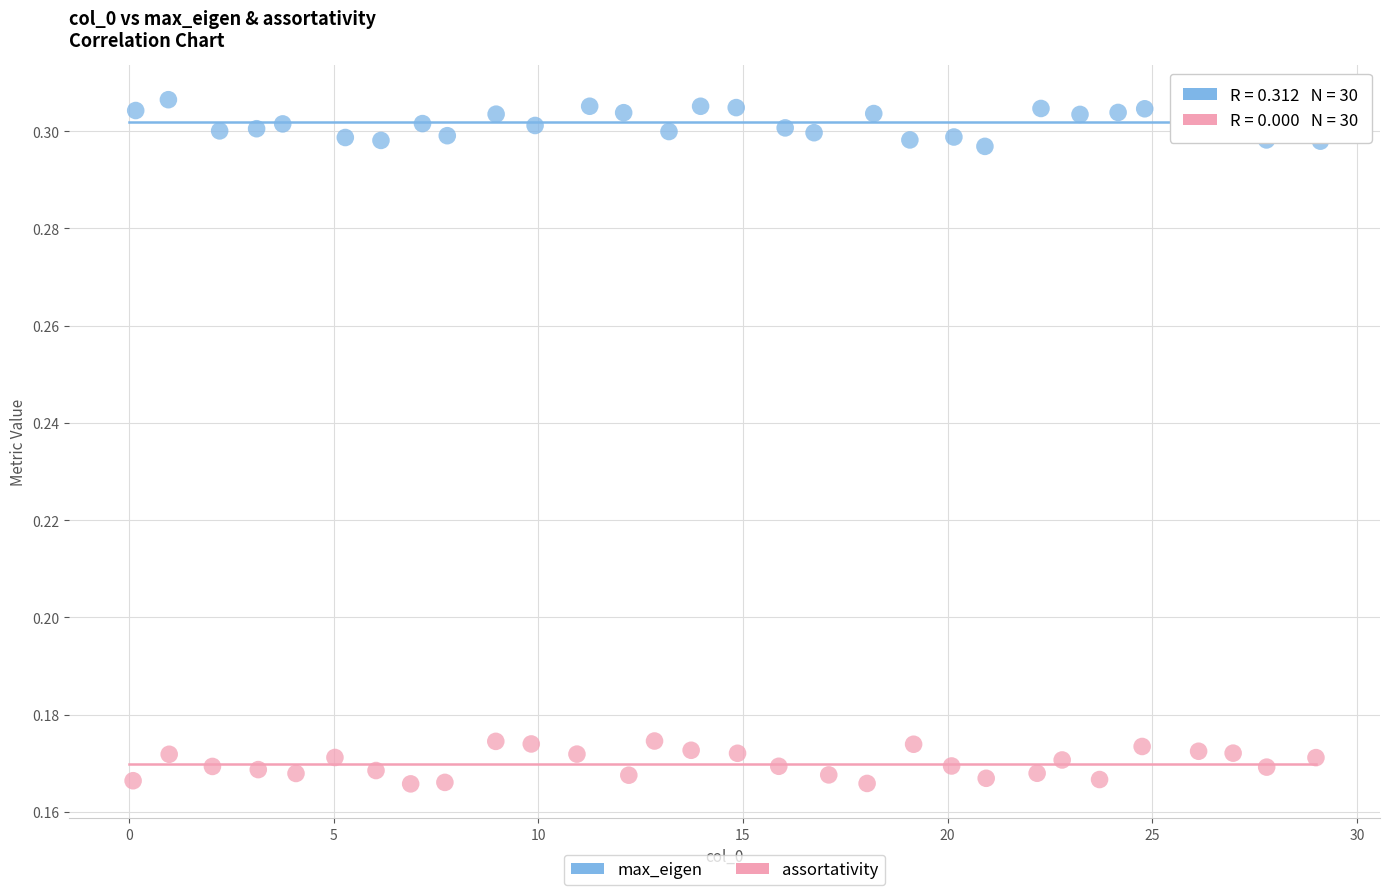

Which series reaches the maximum Y coordinate?

max_eigen